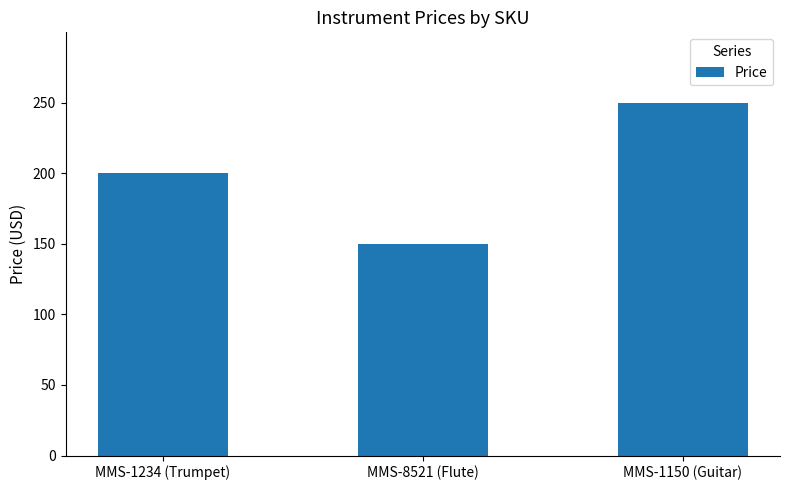

Which category has the highest value across all series?

MMS-1150 (Guitar)